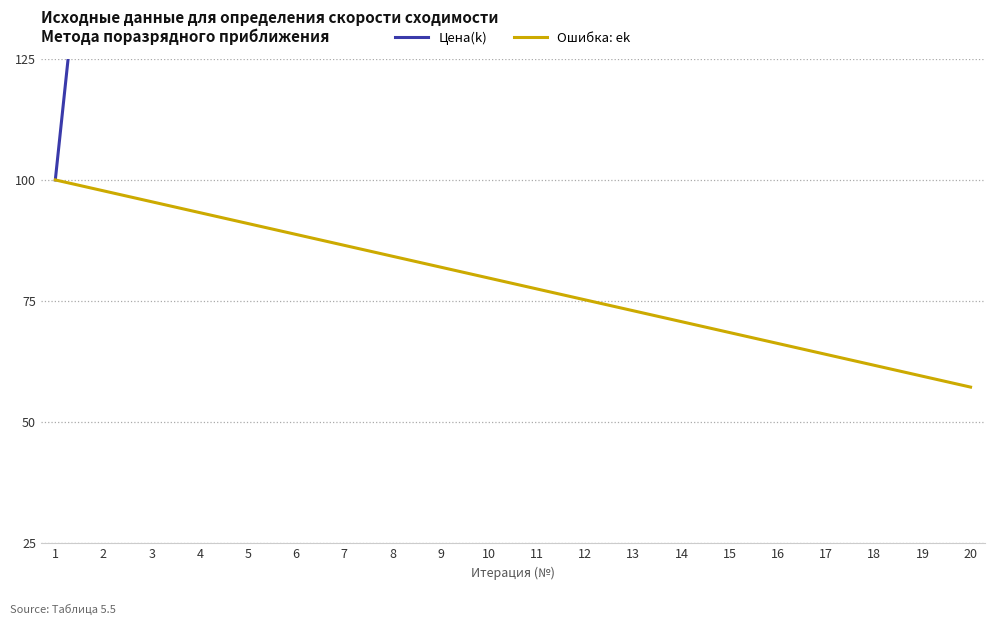

What is the difference between the second highest and second lowest values in the Ошибка: ek series?

38.3